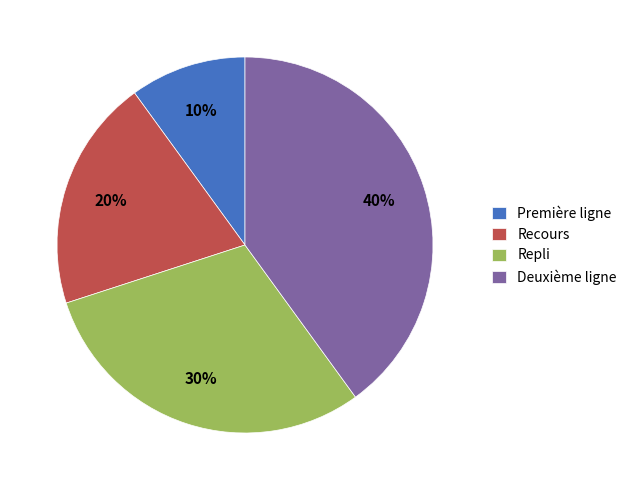

True or false: Recours accounts for 27% of the total.

False